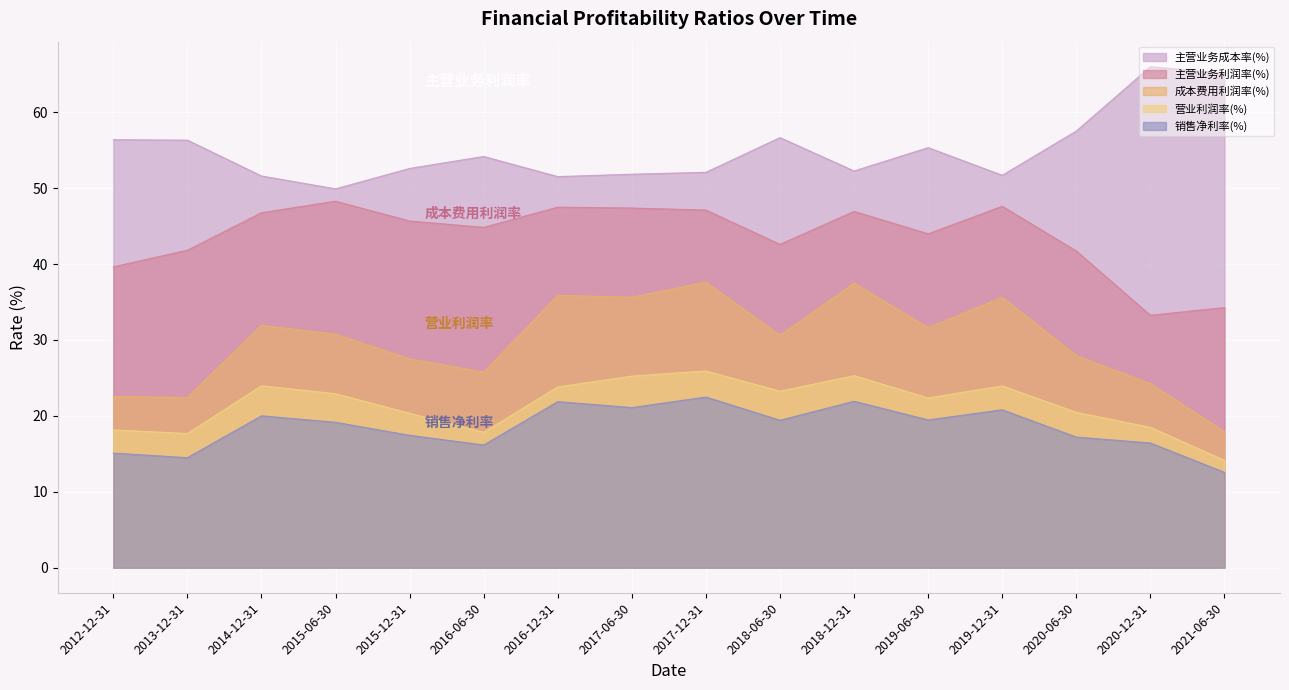

Is it true that 成本费用利润率(%) equals 35.6 at 2019-12-31?

True